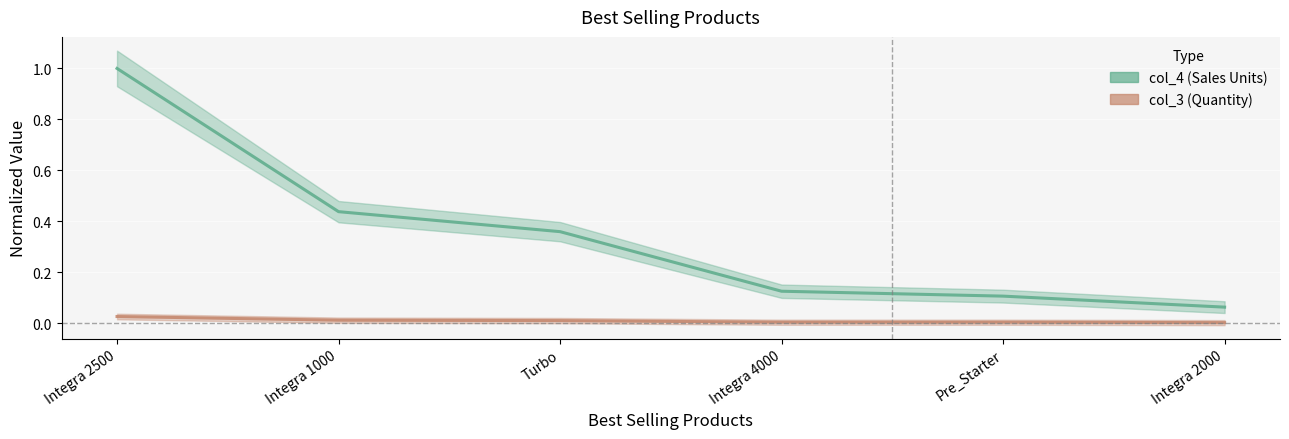

Which has a higher value, Integra 2000 or Pre_Starter?

Pre_Starter